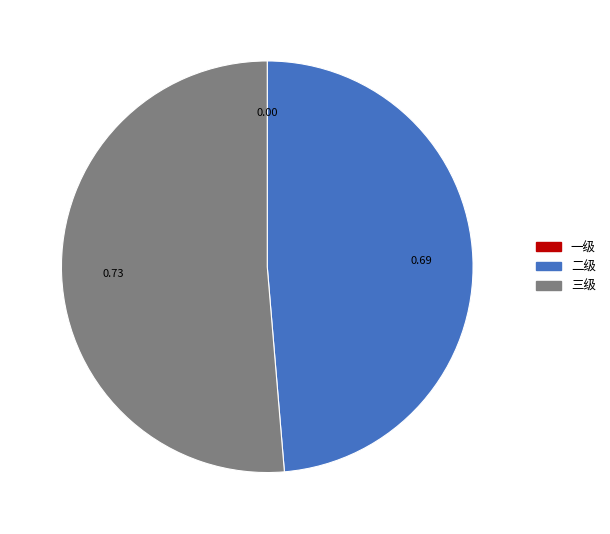

What is the largest slice in the pie chart?

三级